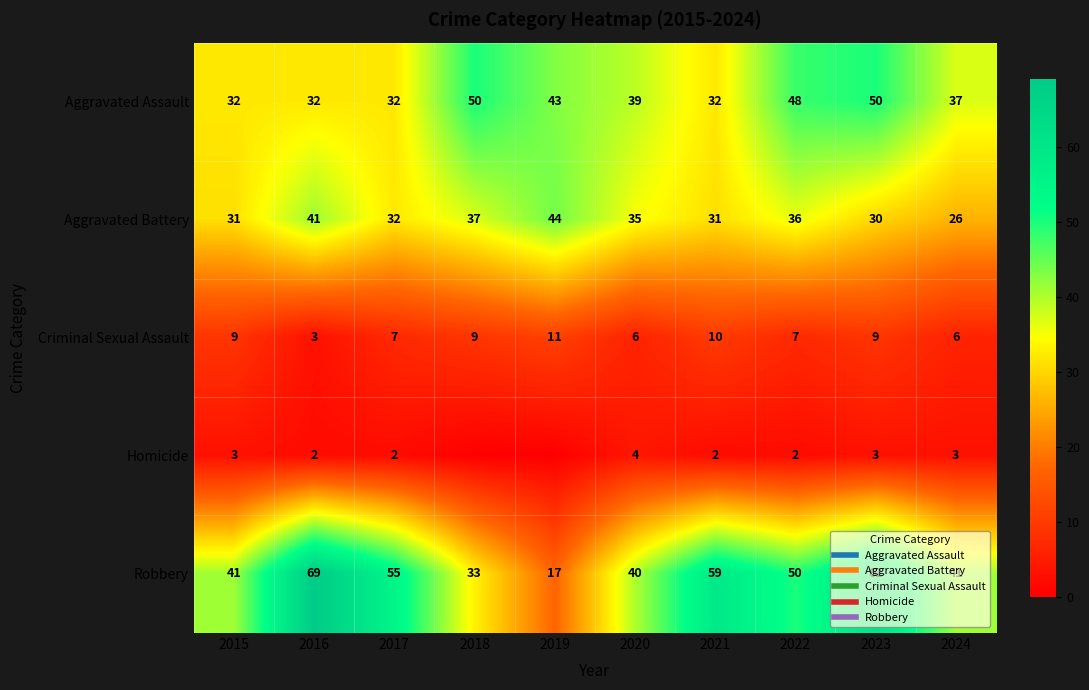

How many values in Homicide are above zero?

8